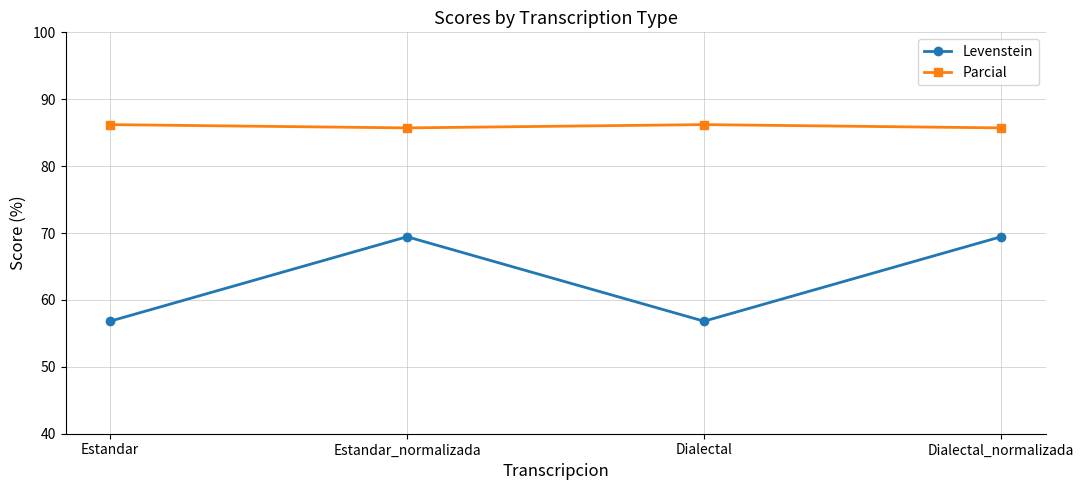

The value of Levenstein at Dialectal is 56.8. True or false?

True